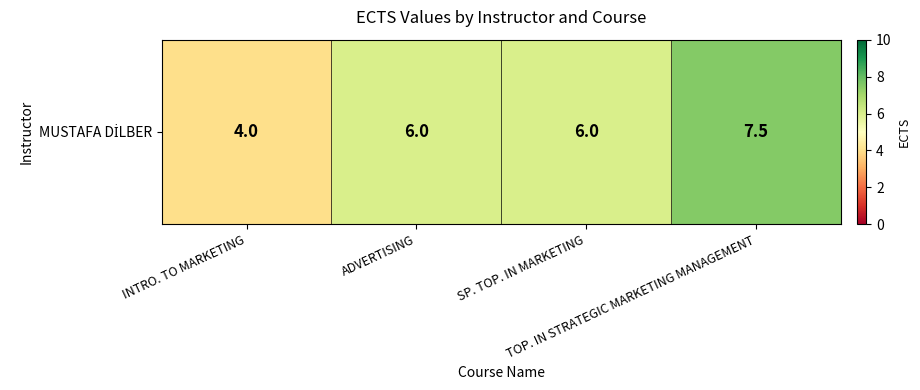

What is the sum of all values?

23.5